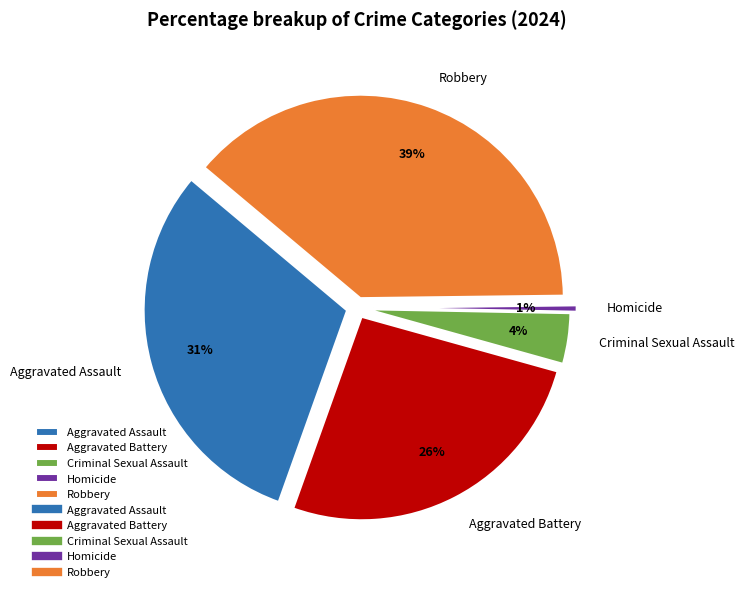

What percentage is the Homicide slice, to the nearest percent?

1%